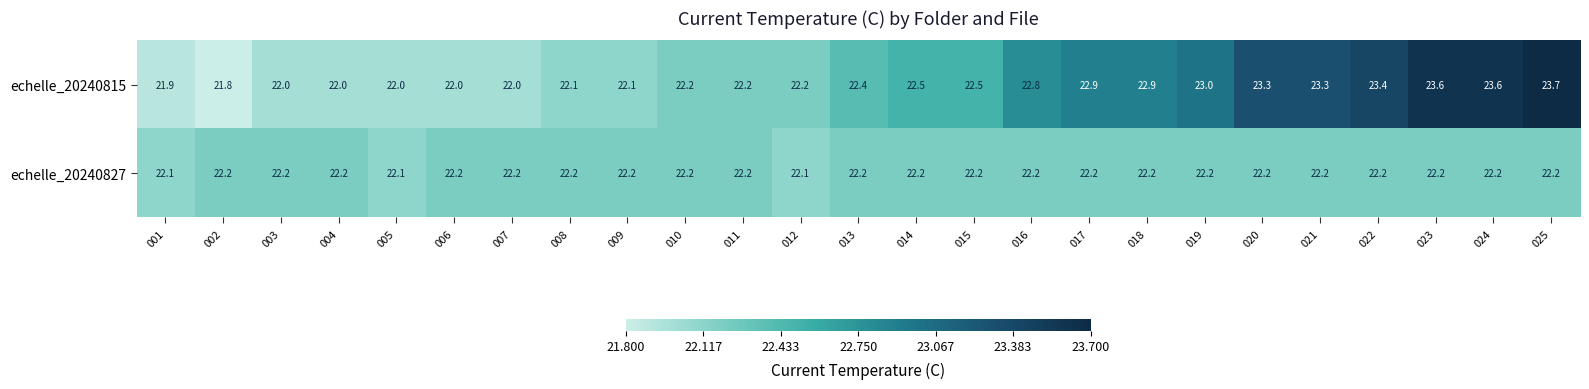

What is the difference between the second highest and minimum values in the echelle_20240815 series?

1.8